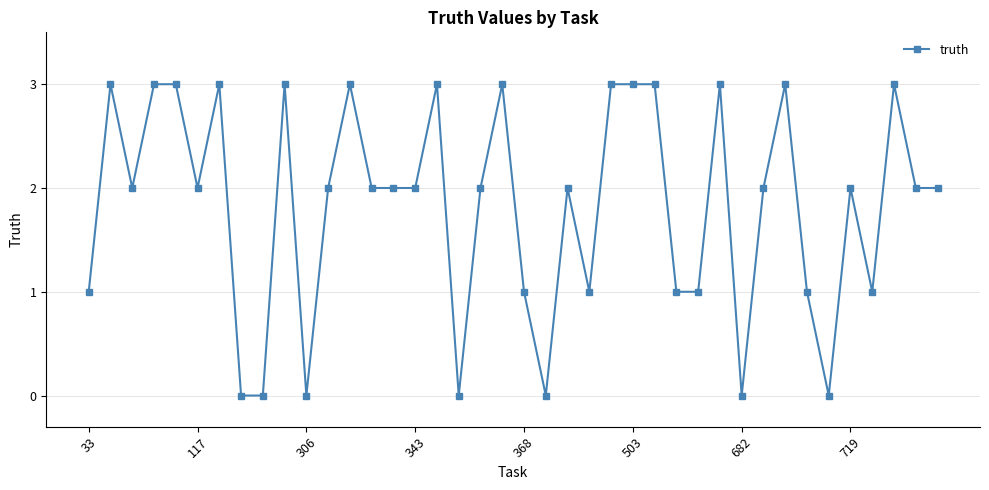

What is the value of the 17th point from the left?

3